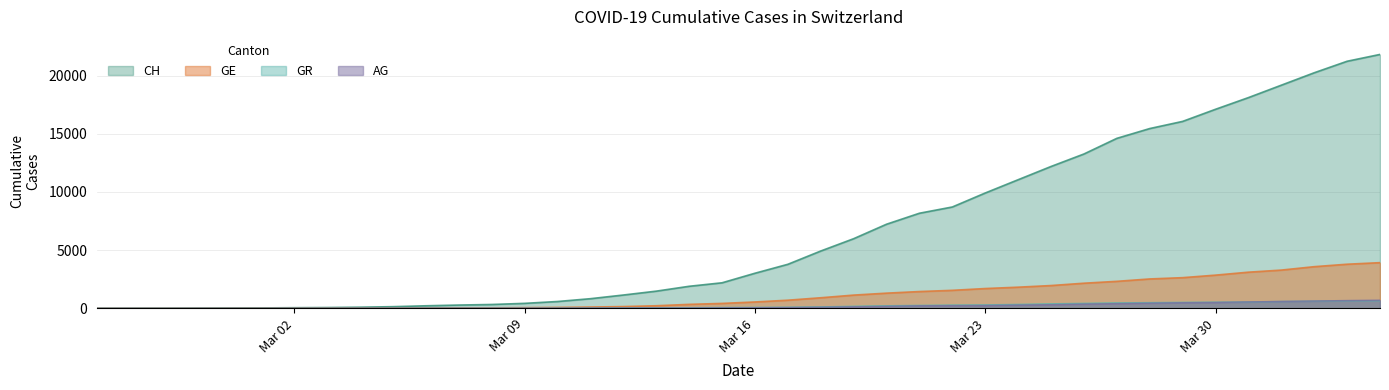

Which has a higher value, 2020-03-18 or 2020-04-04?

2020-04-04